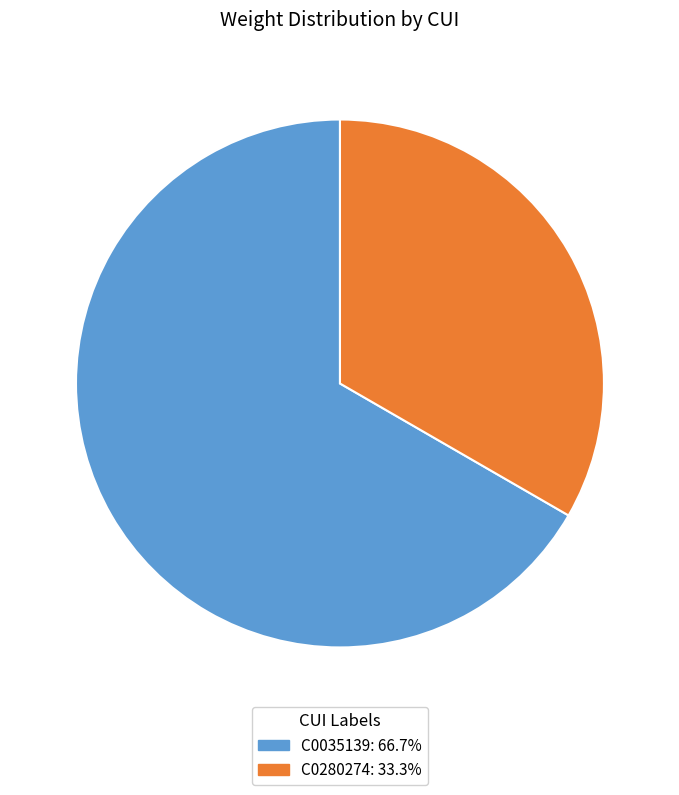

Which slice represents more than half of the pie?

C0035139